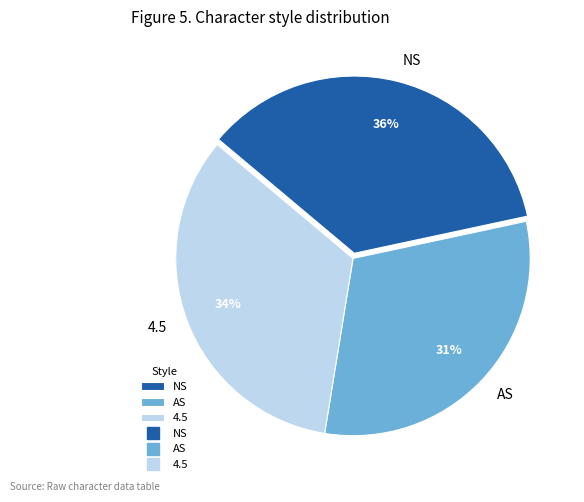

What is the smallest slice in the pie chart?

AS